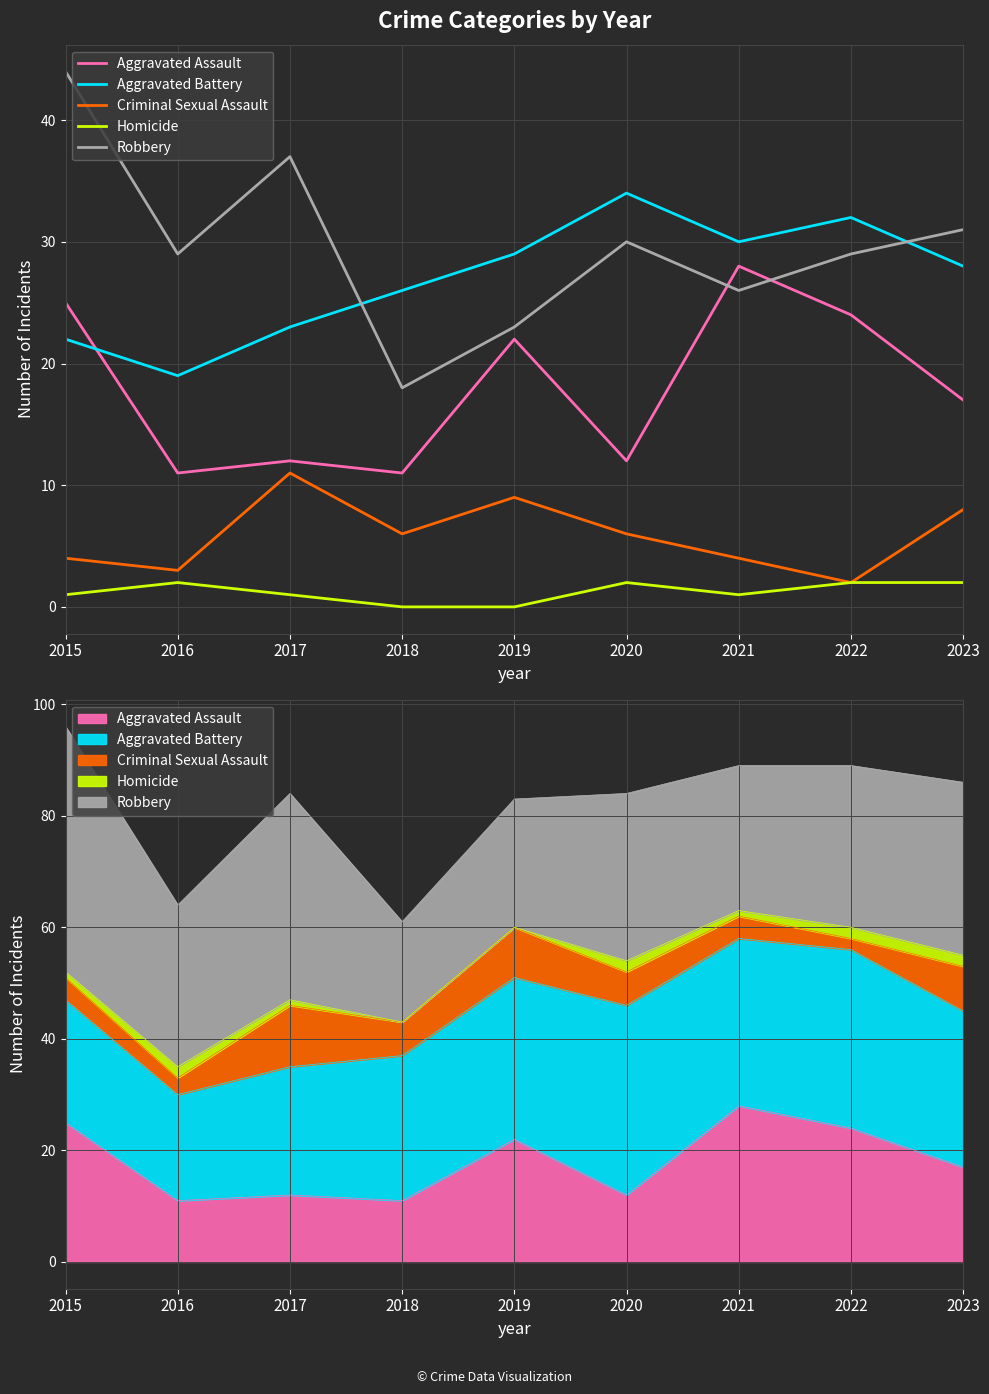

Read the Robbery value at 2023, to the nearest 5.

30